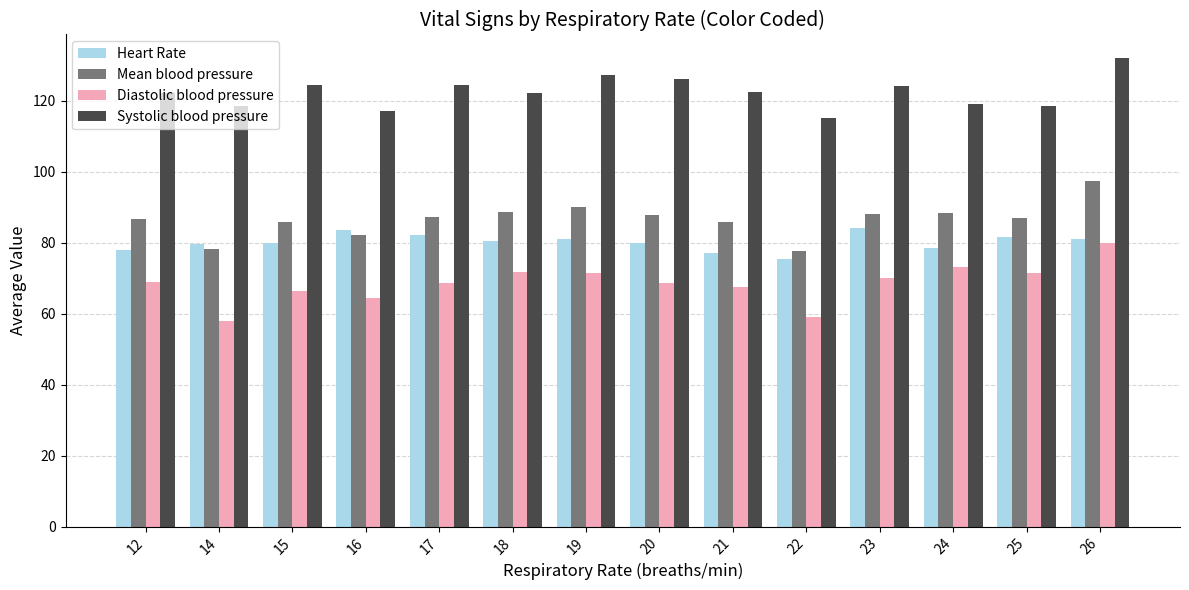

At how many categories does at least one series exceed 93?

14